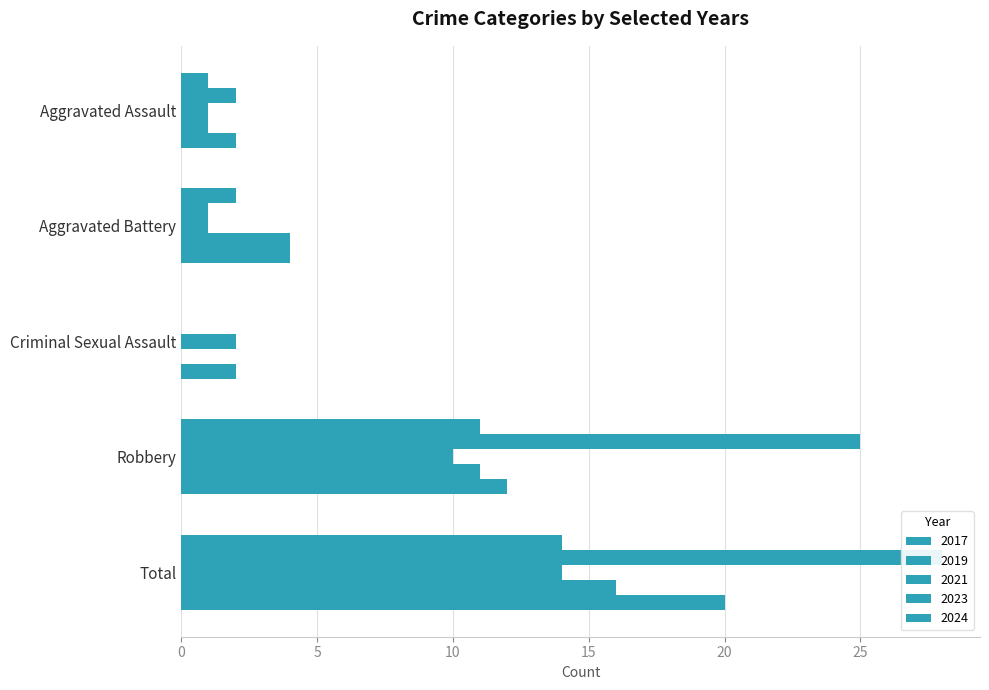

What is the label of the 3rd bar from the left?

Criminal Sexual Assault